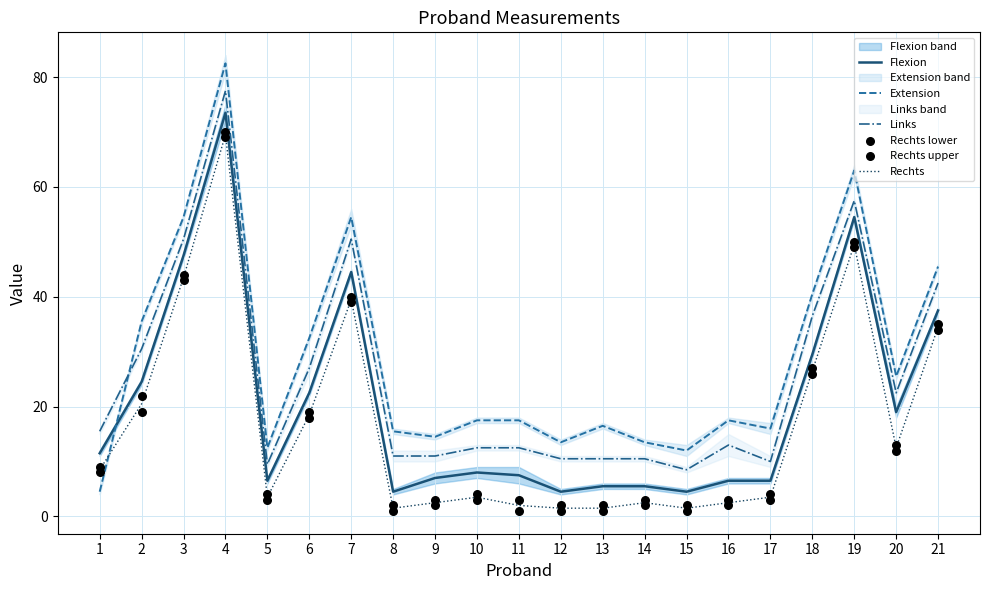

Is the value of Rechts lower at 21 greater than the value of Extension at 18?

No